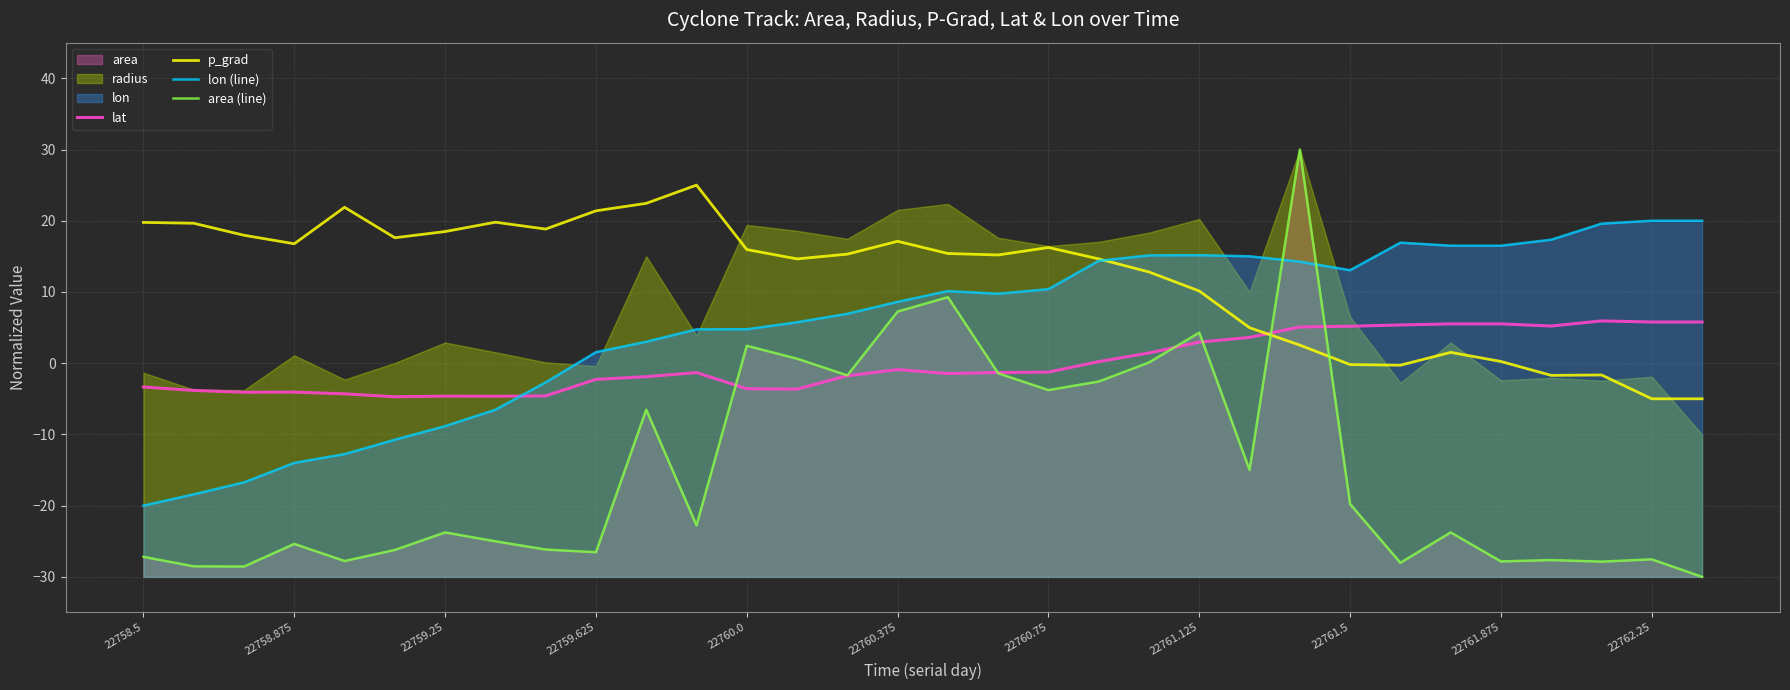

True or false: lat and p_grad intersect in this chart.

True